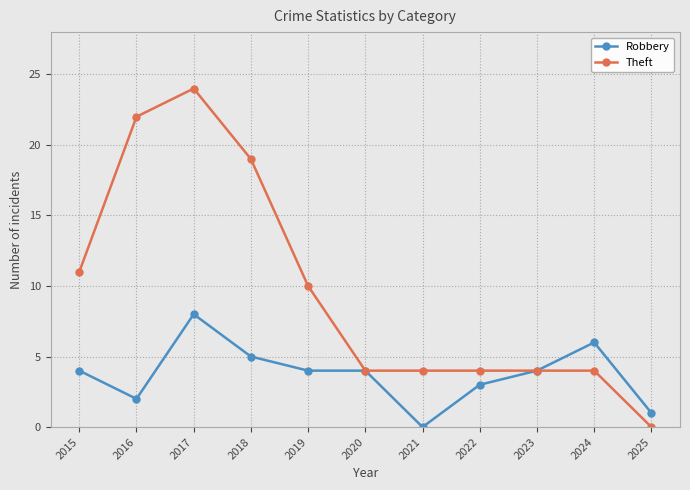

At which category does Robbery reach its first local peak?

2017